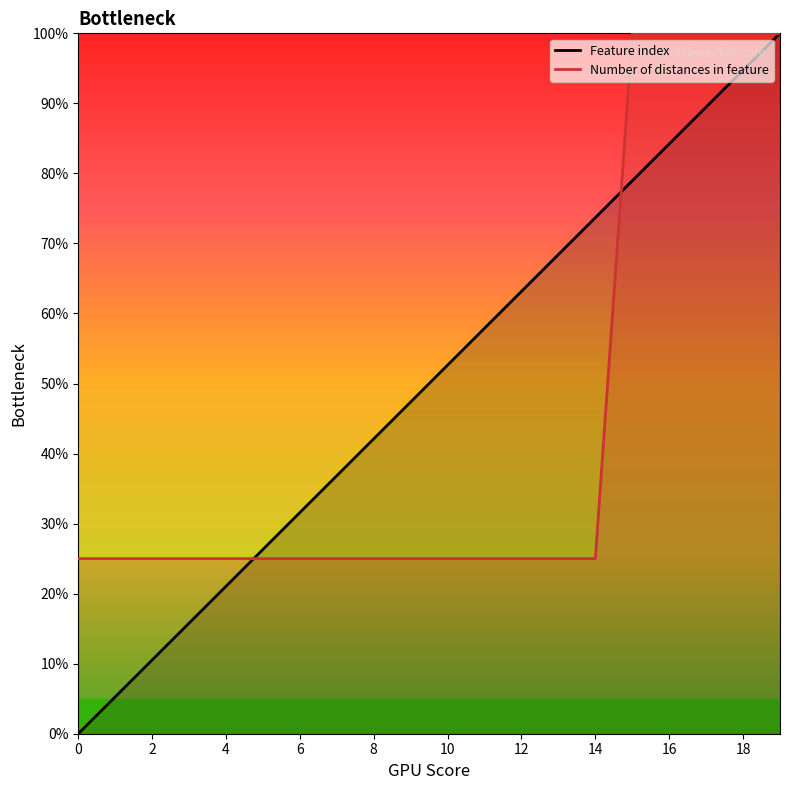

What is the value of the Feature index point at the 20th from the left?

100.0